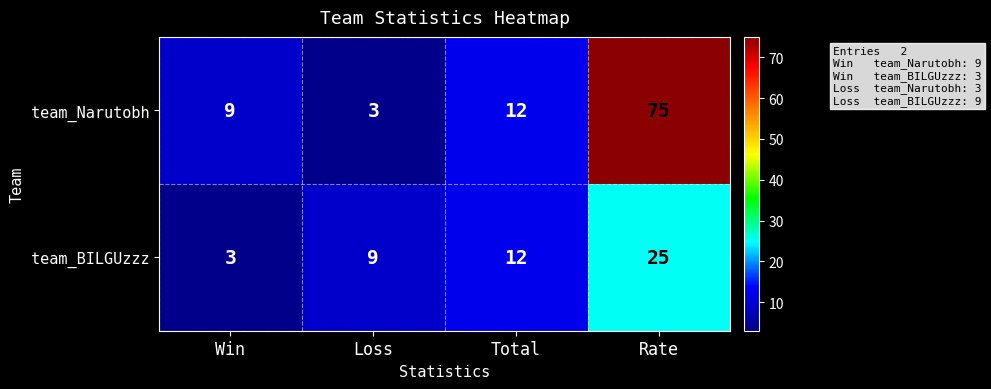

Between Loss and Rate, which series saw the biggest shift?

team_Narutobh